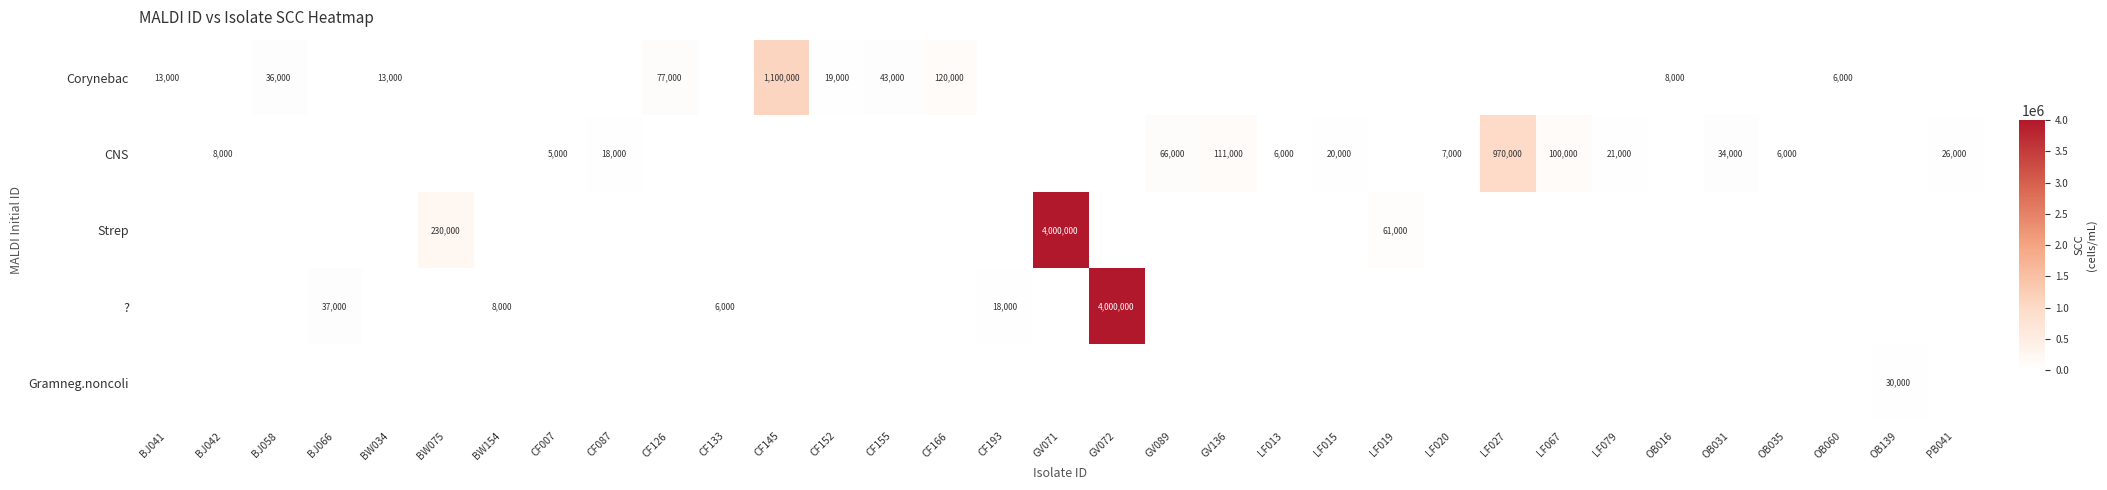

Is the value of Corynebac at CF126 greater than the value of CNS at LF015?

Yes